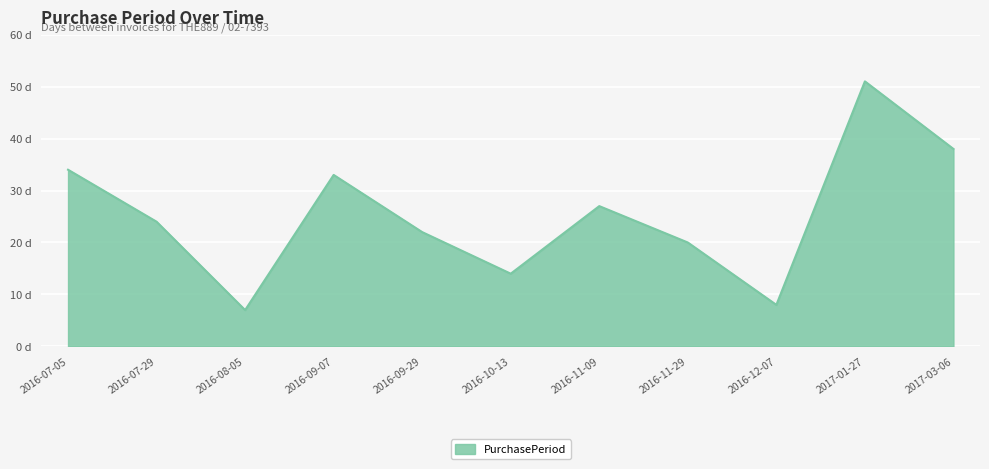

At which label is the value closest to 29?

2016-11-09